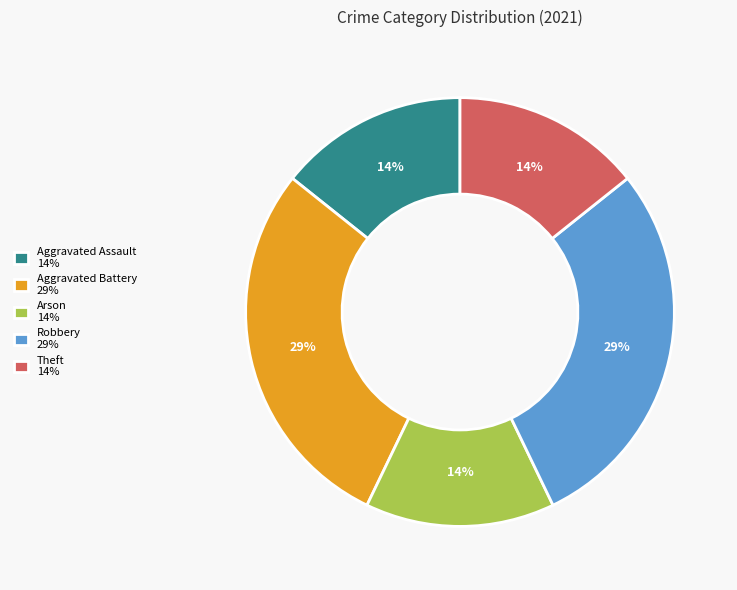

Is the sum of Robbery 29% and Aggravated Battery 29% greater than half?

Yes